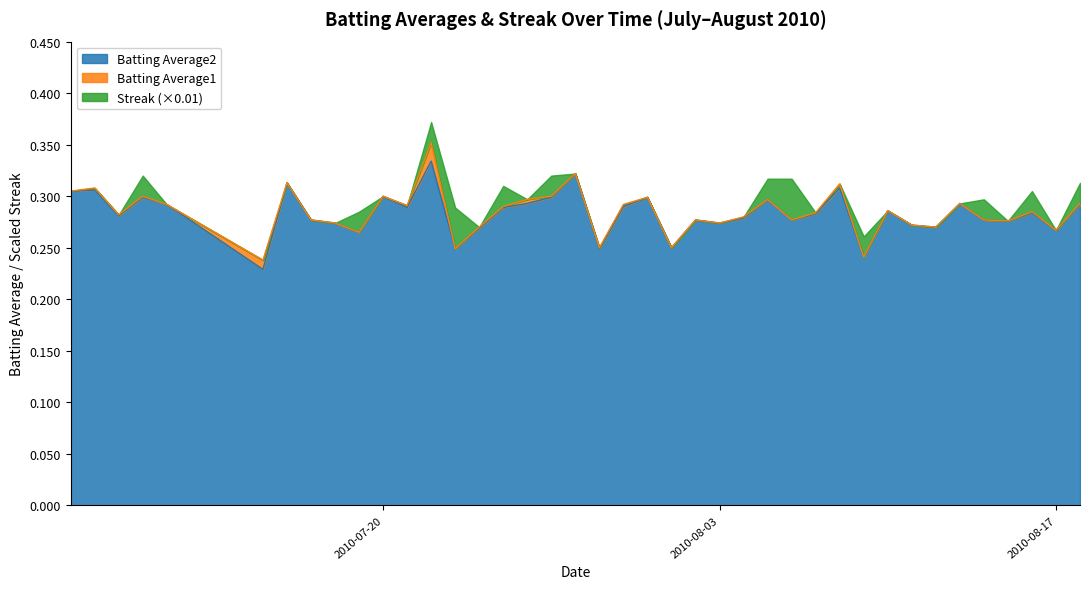

What is the difference between the maximum and minimum values in the Batting Average1 series?

0.1